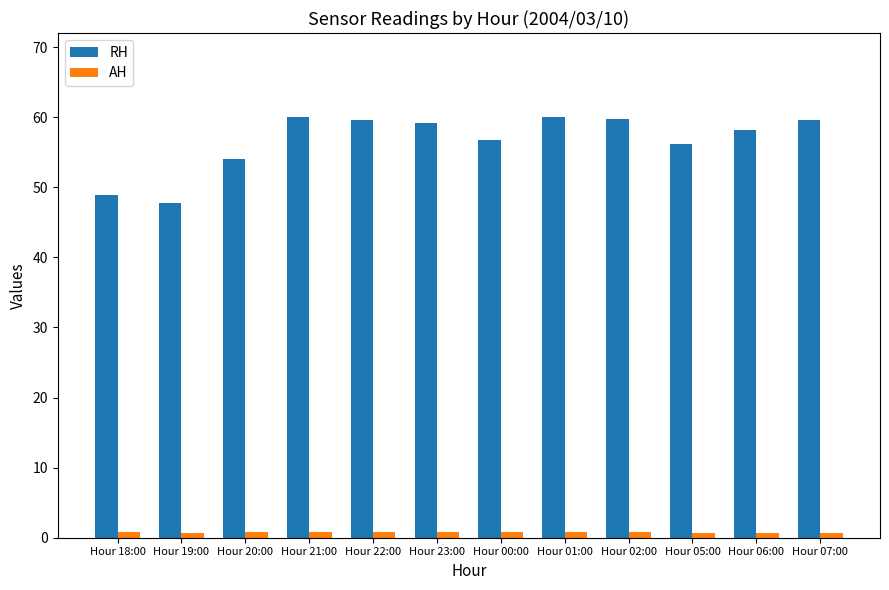

Rank the series at Hour 01:00 from highest to lowest value.

RH, AH